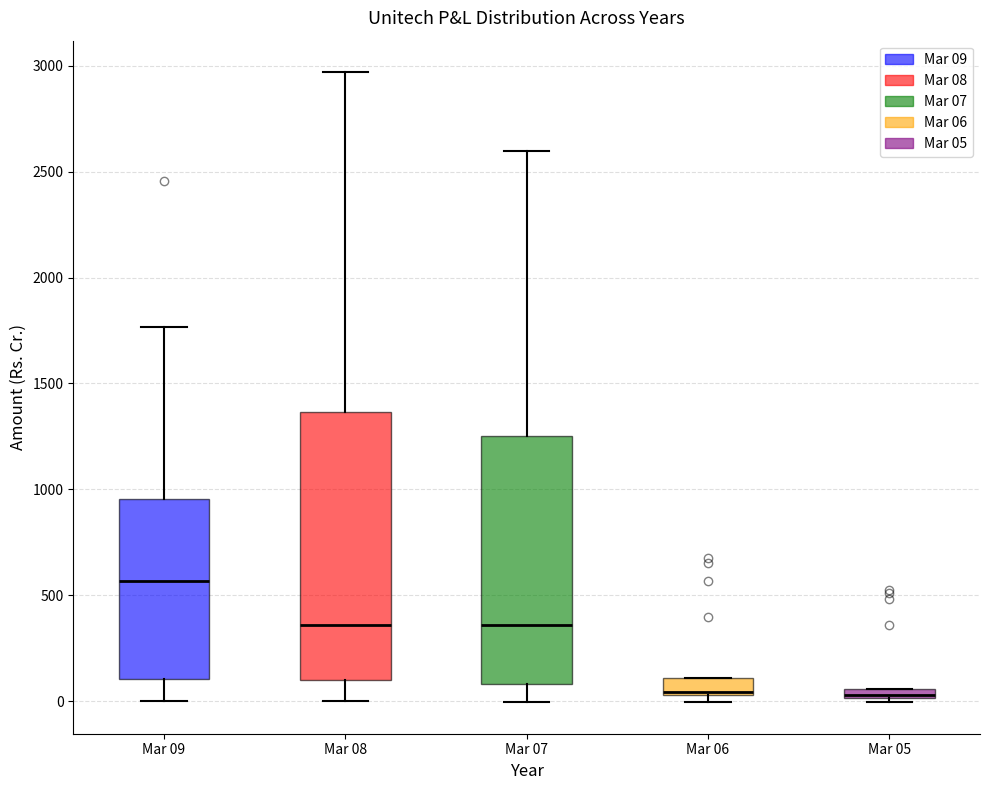

Comparing the boxes themselves (not the whiskers), which one is the tallest?

Mar 08